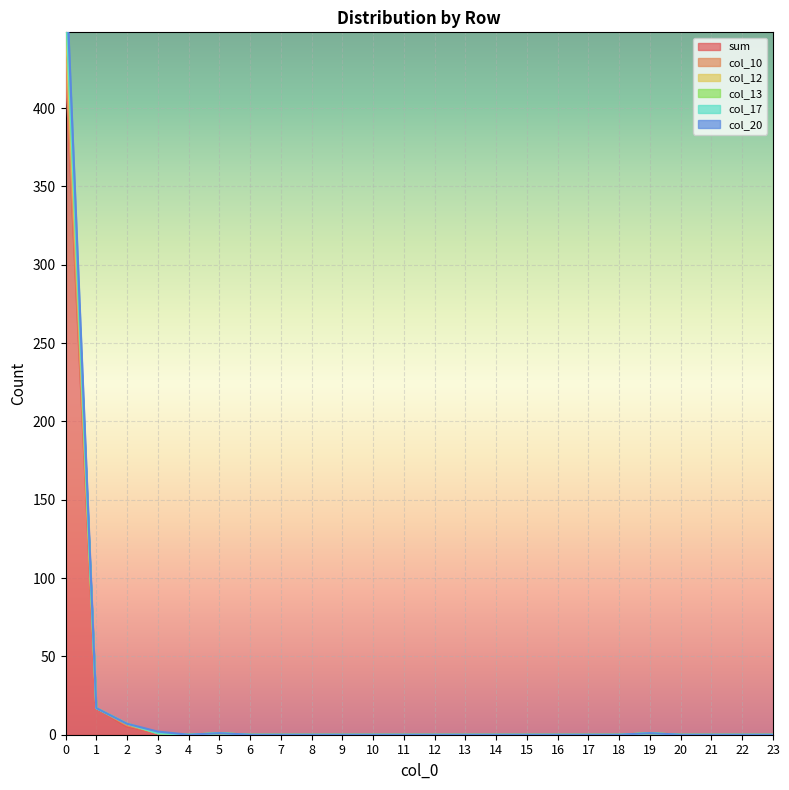

At 22, list the series in order from largest to smallest.

sum, col_10, col_12, col_13, col_17, col_20